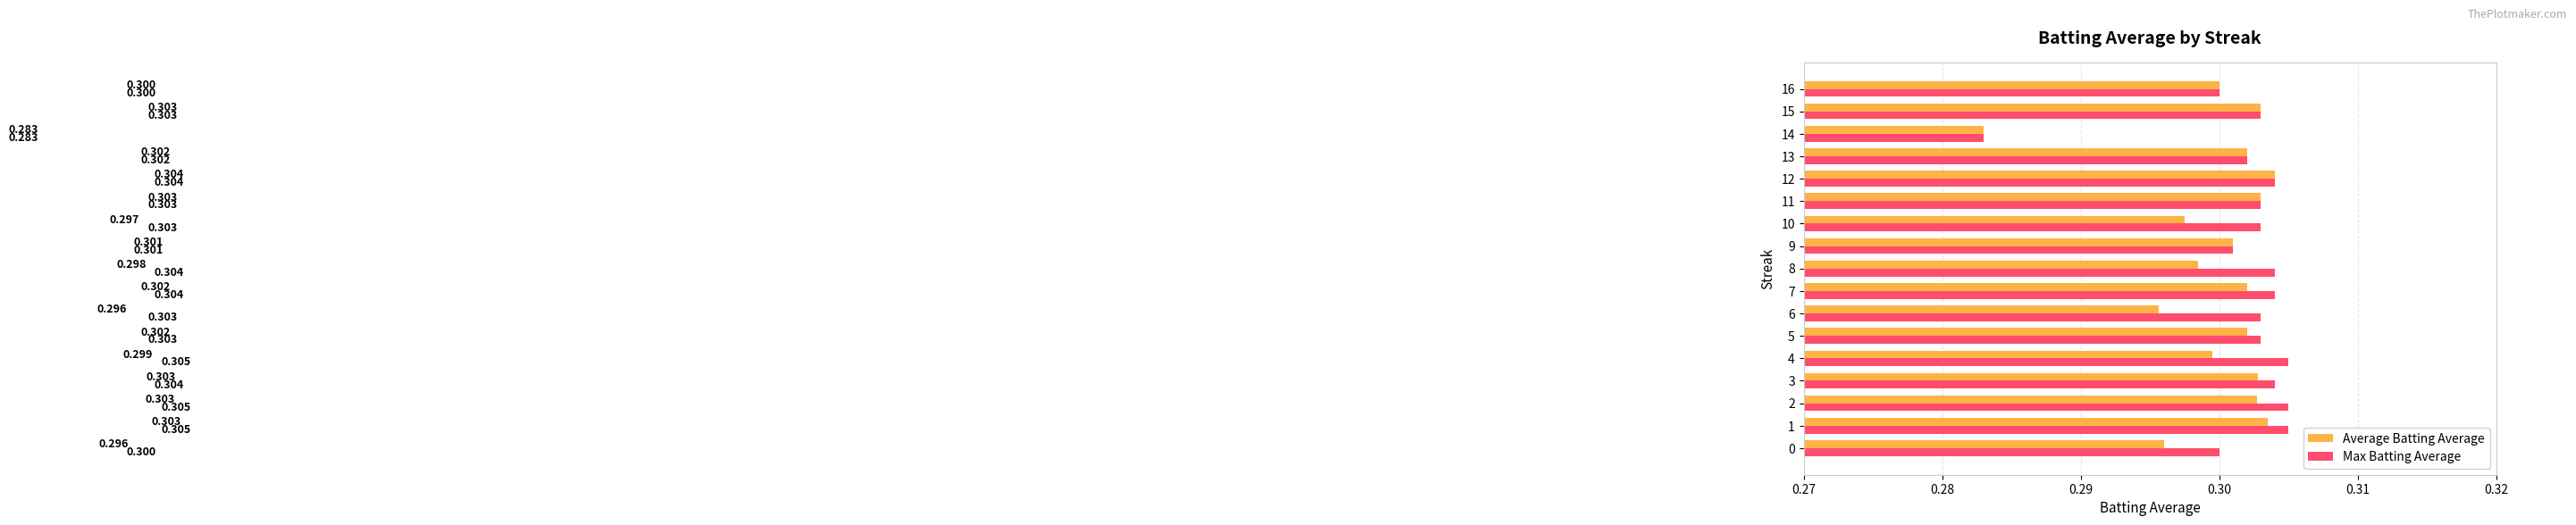

Which series has the largest range (max minus min)?

Max Batting Average